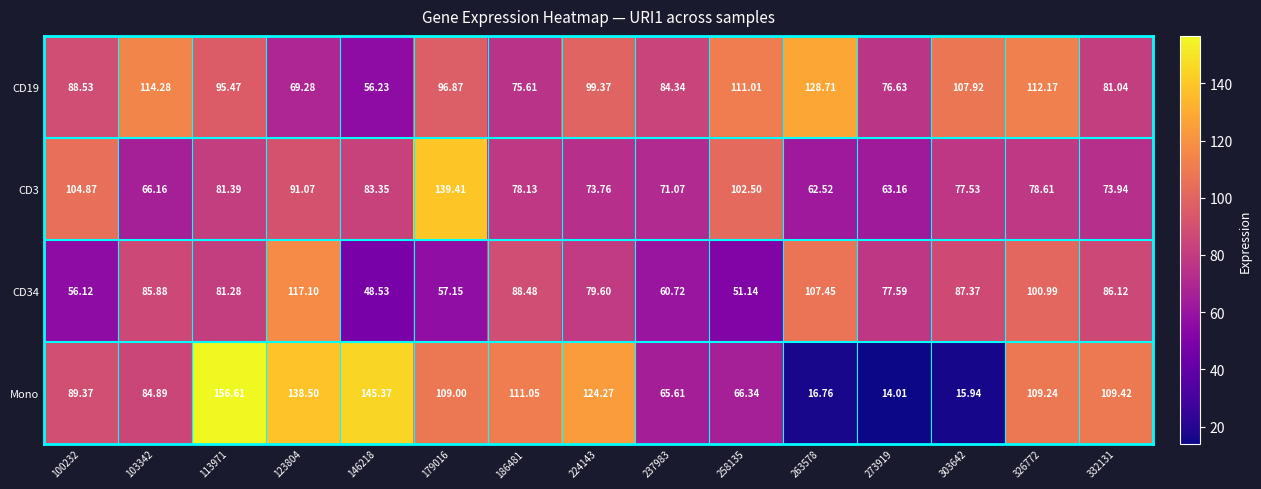

Count the number of data series in this chart.

4